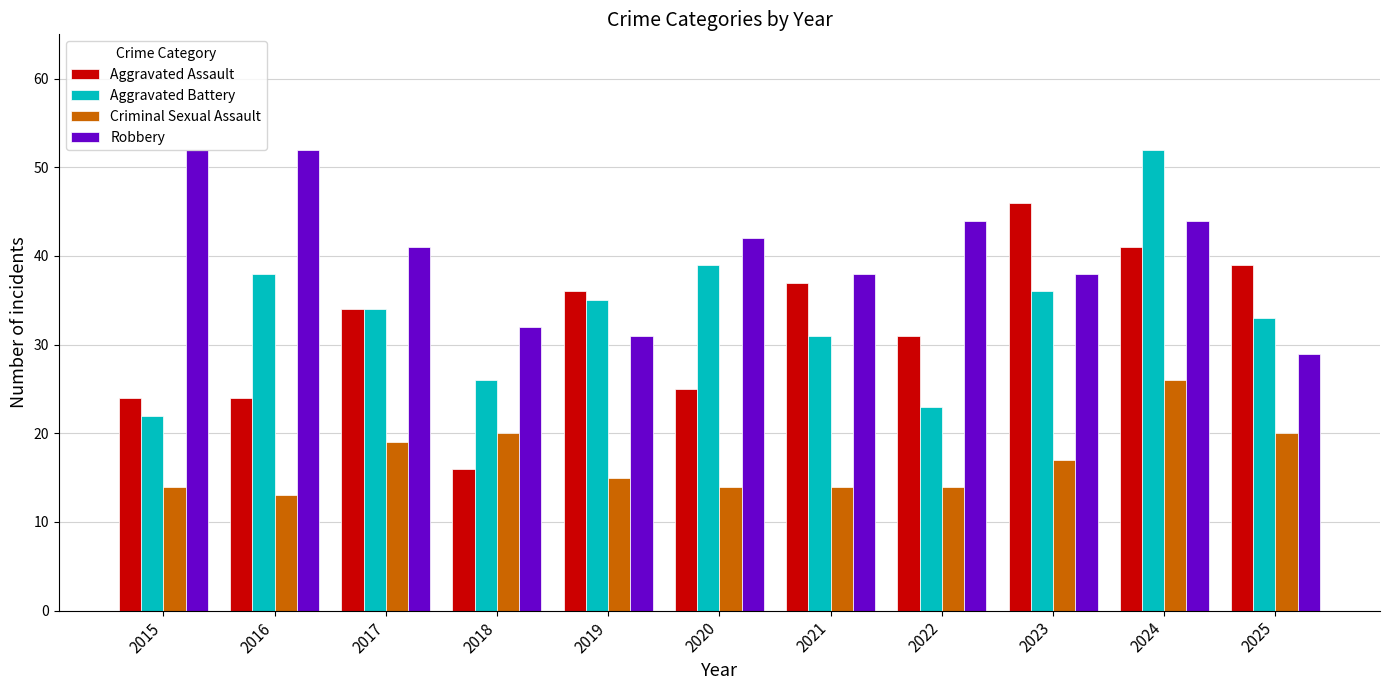

The Robbery series shows 22 at 2021. True or false?

False